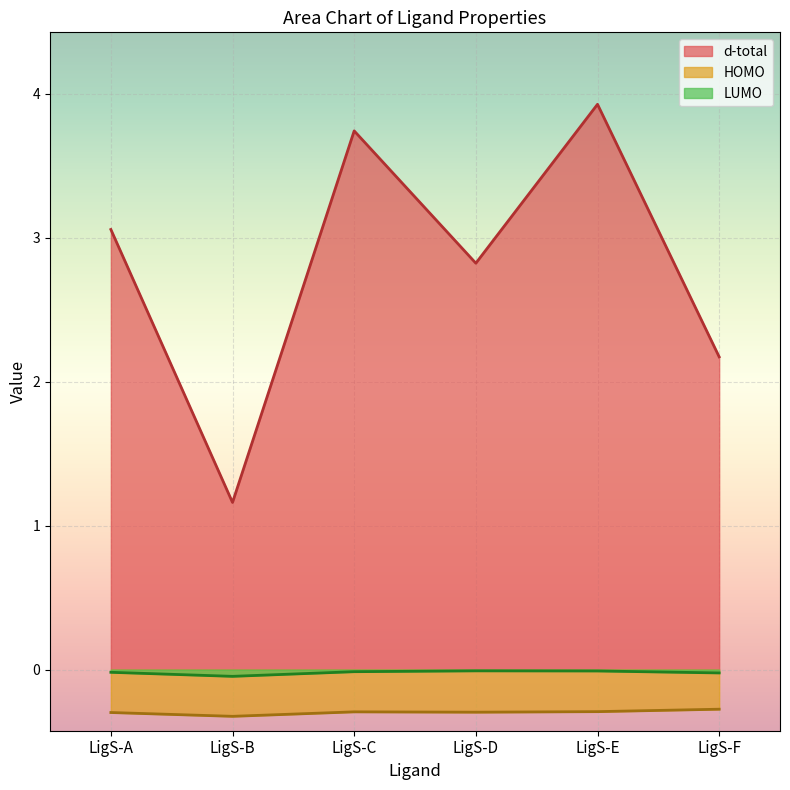

Is the value of HOMO at LigS-B greater than the value of LUMO at LigS-C?

No